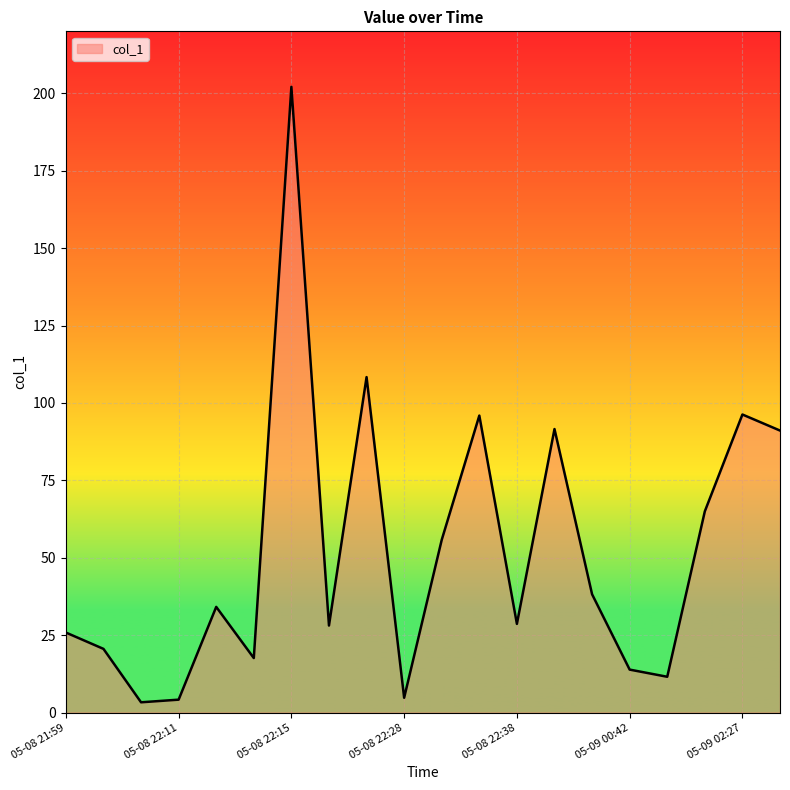

What is the difference between the maximum and minimum values?

198.7